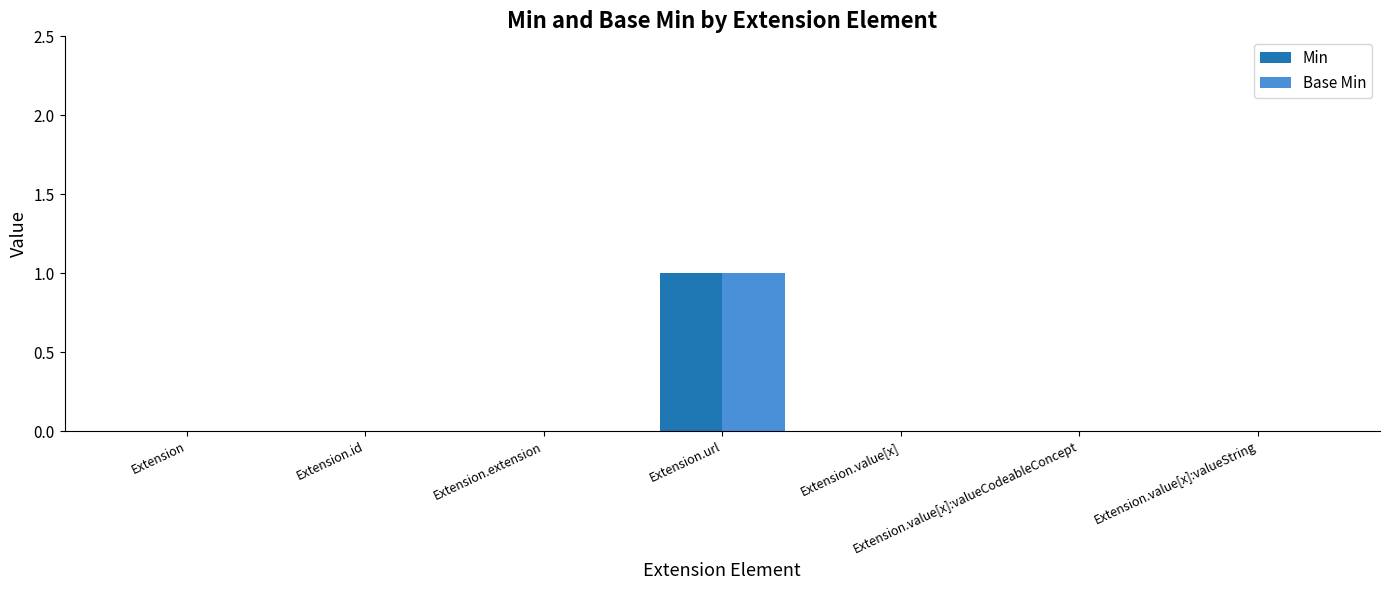

Which category has the highest value in the Base Min series?

Extension.url